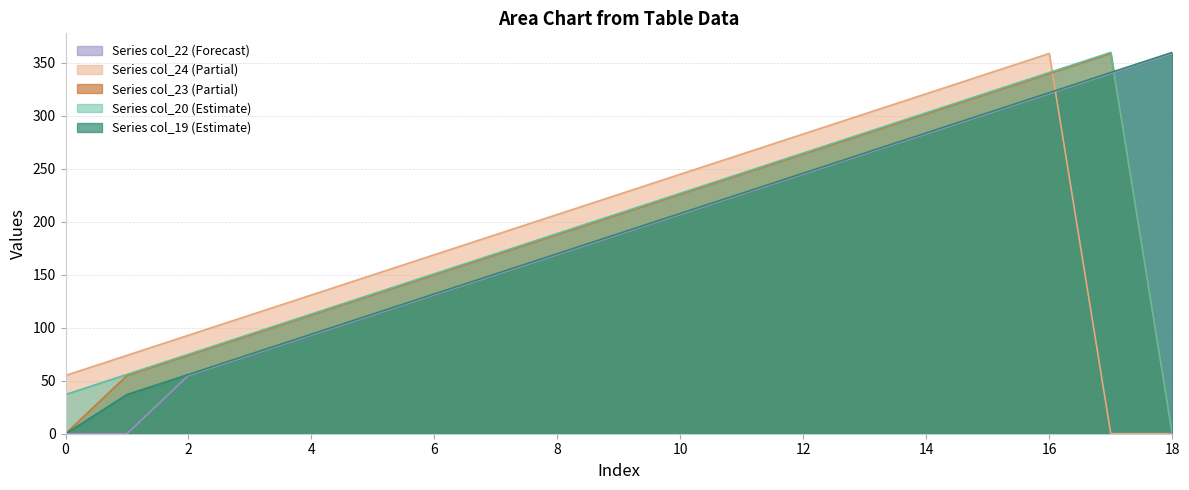

How many values in the col_19 series are below 189?

9